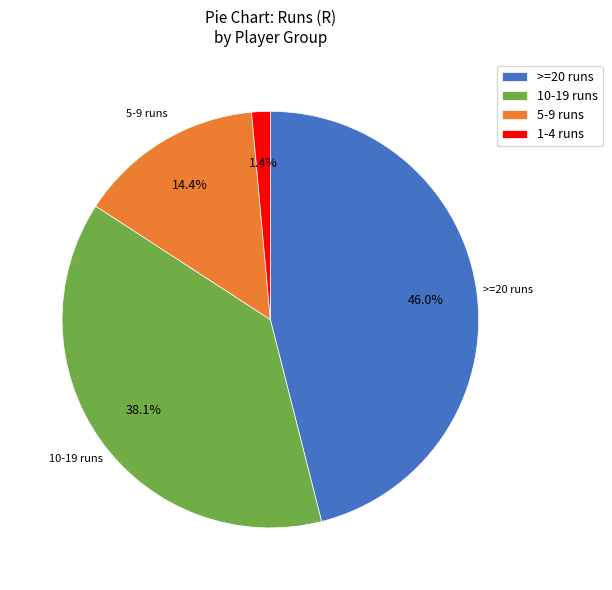

Rank the categories by value from lowest to highest.

1-4 runs, 5-9 runs, 10-19 runs, >=20 runs